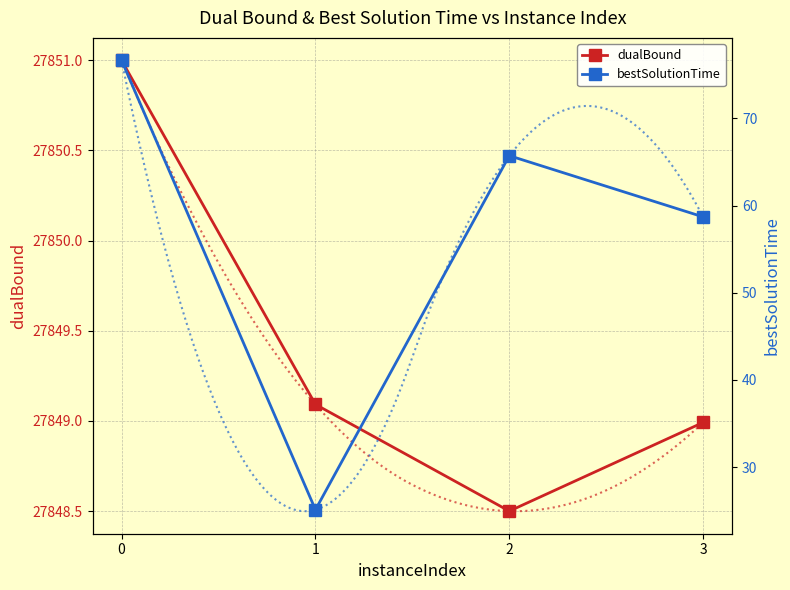

Reading left to right, what are all the values shown in this chart?

dualBound: 27851.0	27849.1	27848.5	27849.0
bestSolutionTime: 76.7	25.1	65.7	58.7